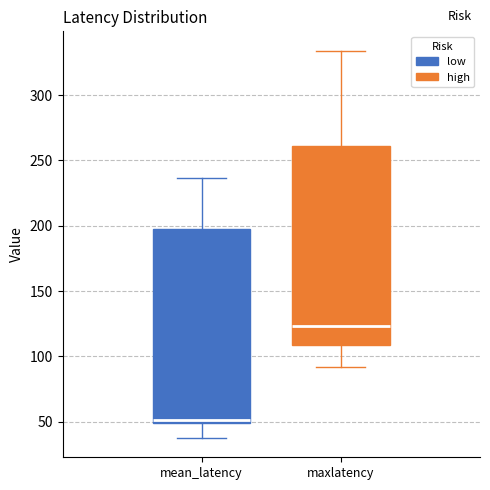

Which box's median line is the highest?

maxlatency